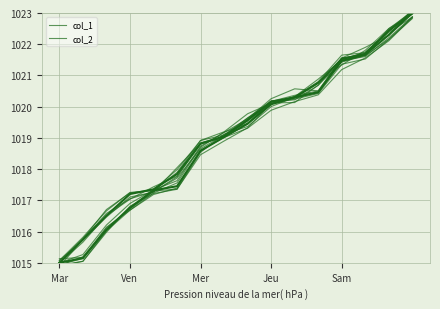

List the series in order of their peak value, lowest first.

col_2, col_1